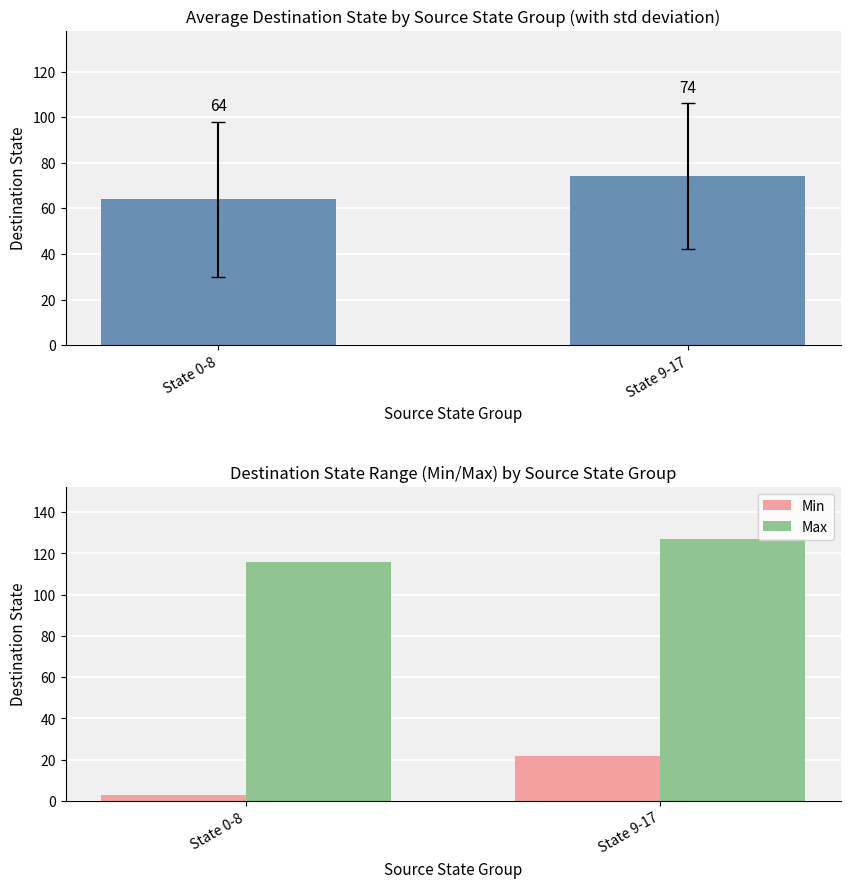

At which label is Max closest to 121?

State 0-8